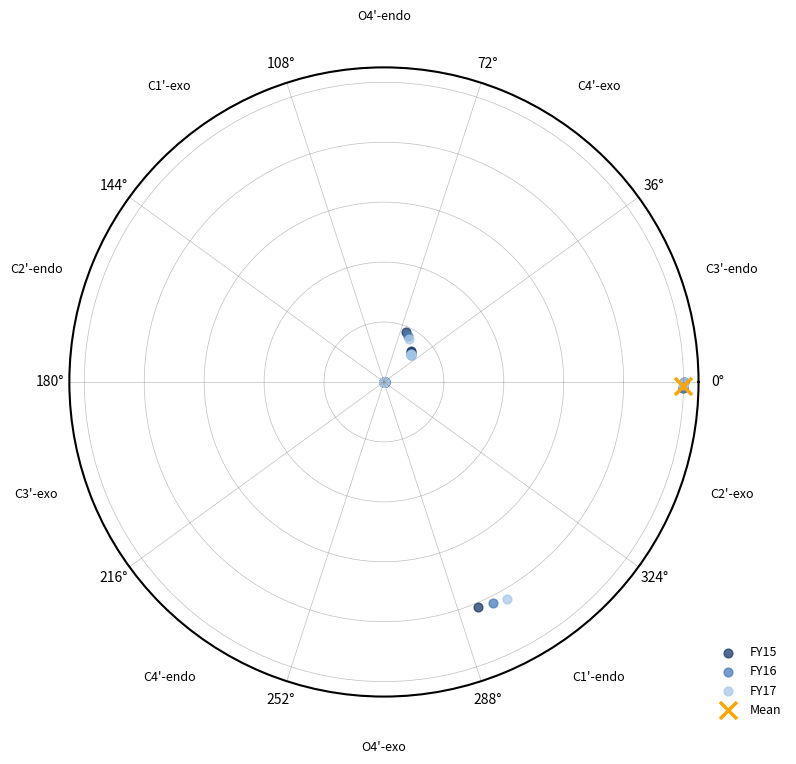

What are all the series names shown in the legend?

FY15, FY16, FY17, Mean